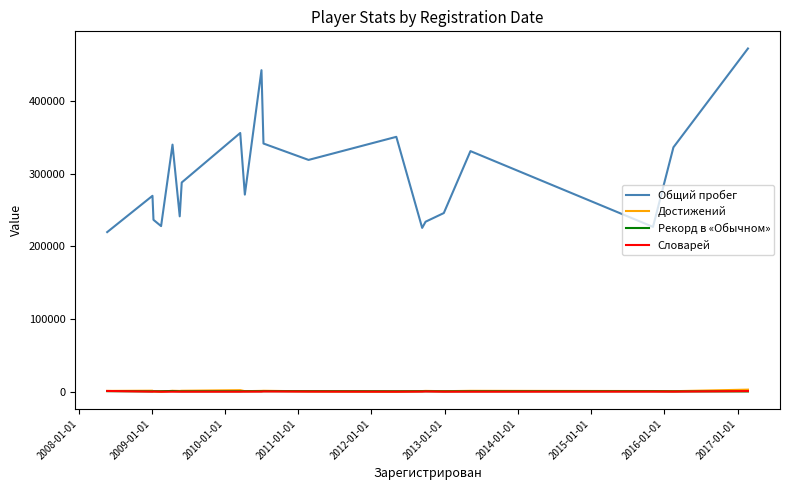

True or false: Общий пробег and Достижений cross at least once.

False